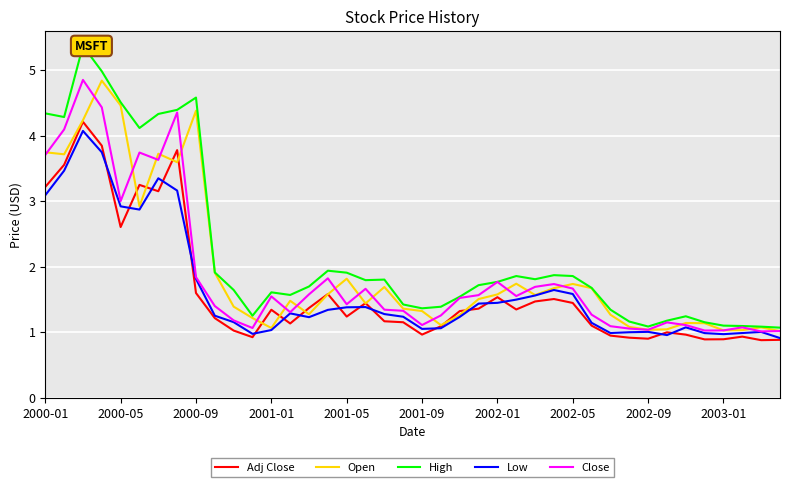

What is the difference between the maximum and minimum values in the Open series?

3.8